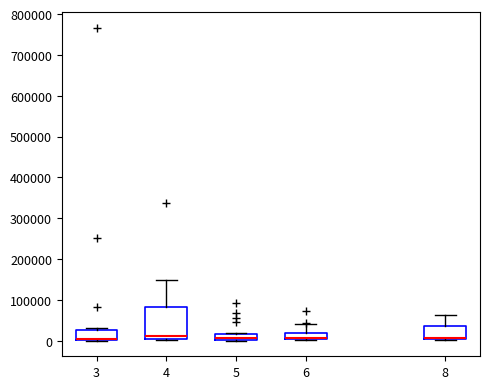

Where is the upper edge of the box at x = 5 on the y-axis? The values are not printed on the chart, so give them approximately, as read against the axis.

20000